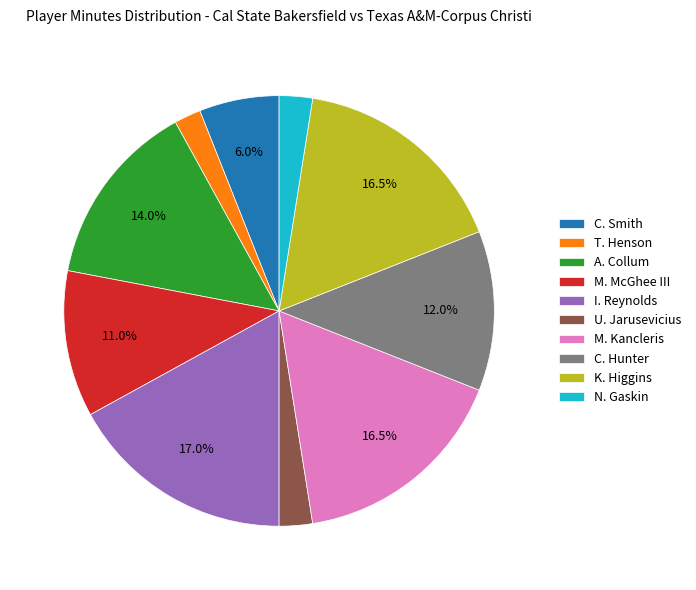

Does any single category account for the majority?

No